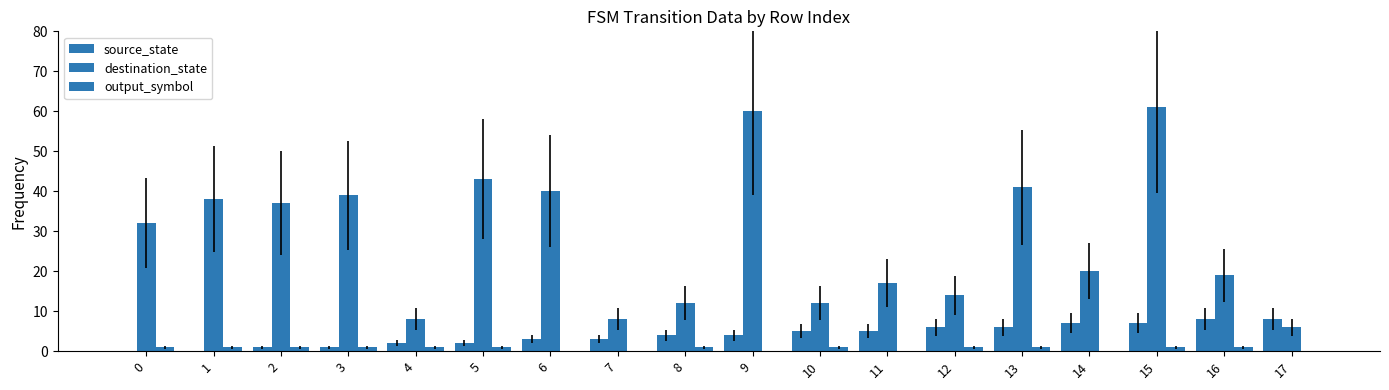

What is the difference between the source_state values at 11 and 3?

4